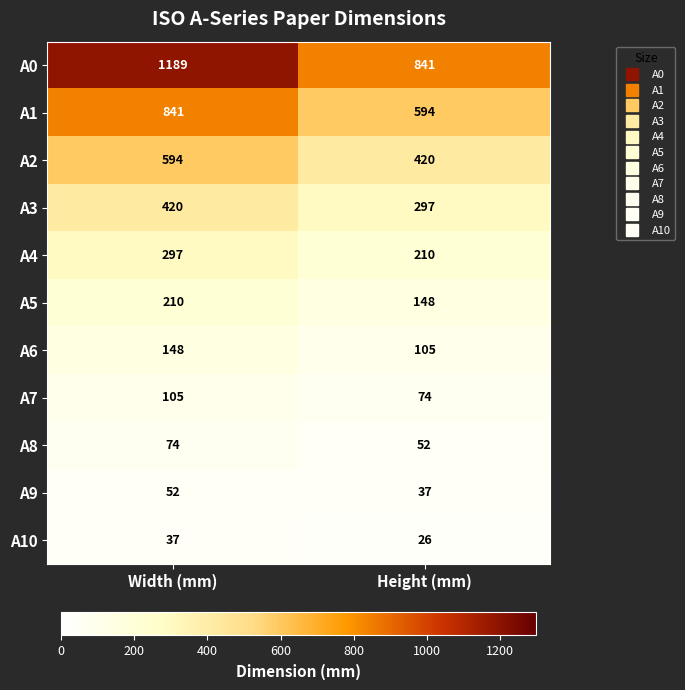

What is the spread (max minus min) of values at Height (mm)?

815